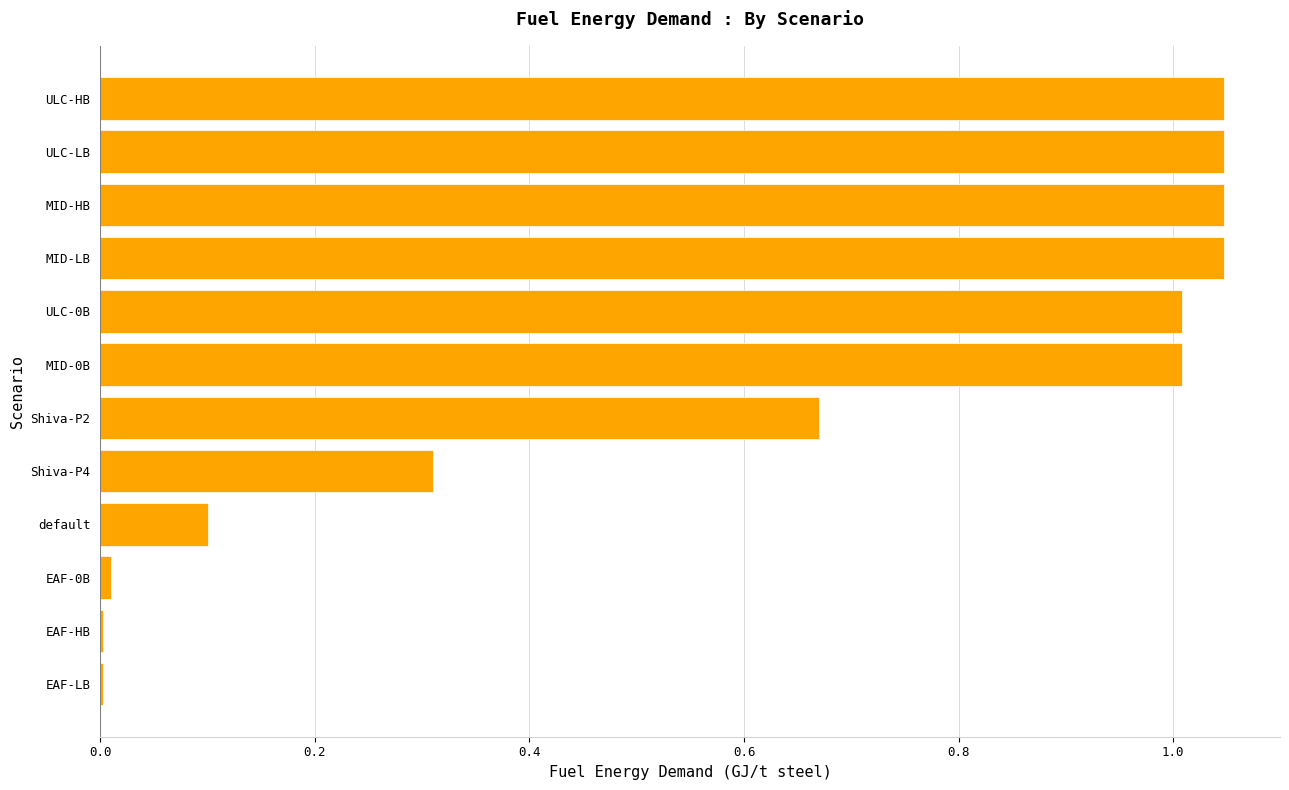

Is it true that the value at MID-LB is 1.5?

False